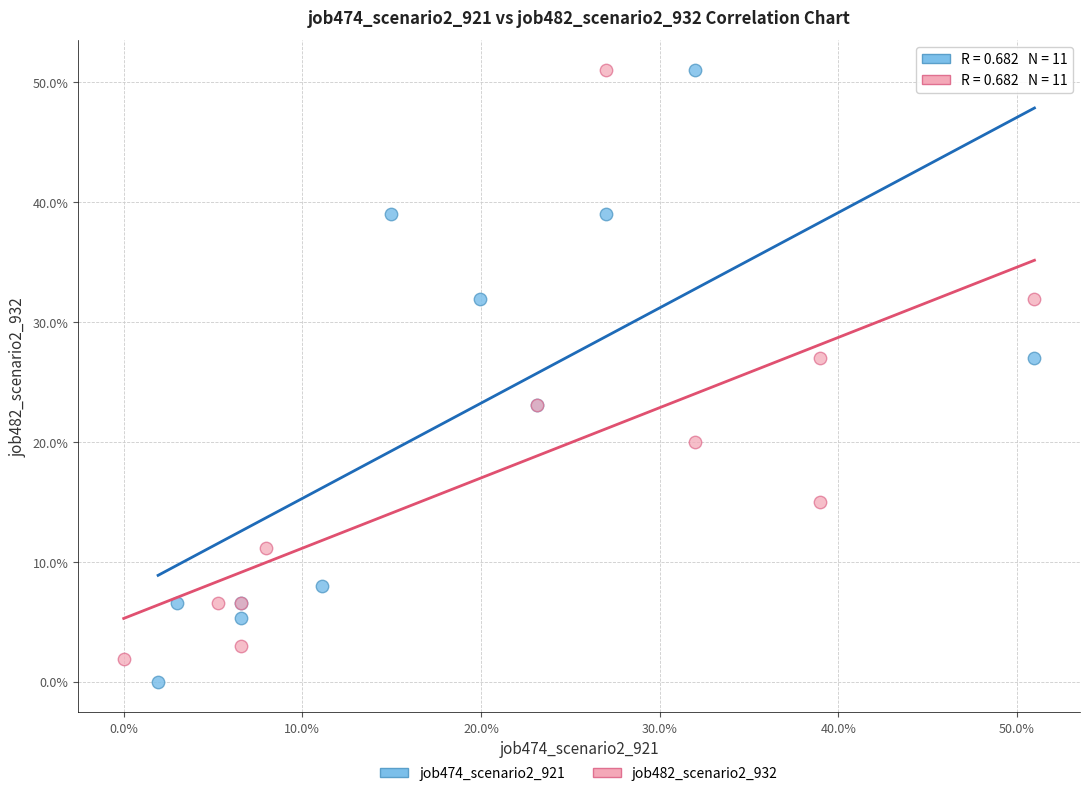

What are all the series names shown in the legend?

job474_scenario2_921, job482_scenario2_932